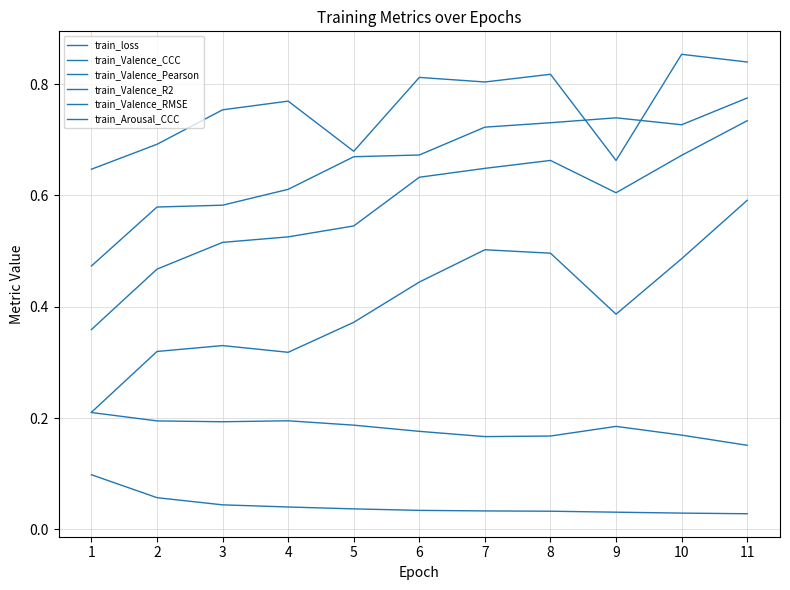

True or false: train_Arousal_CCC has more than 0 points higher than both neighbors.

True